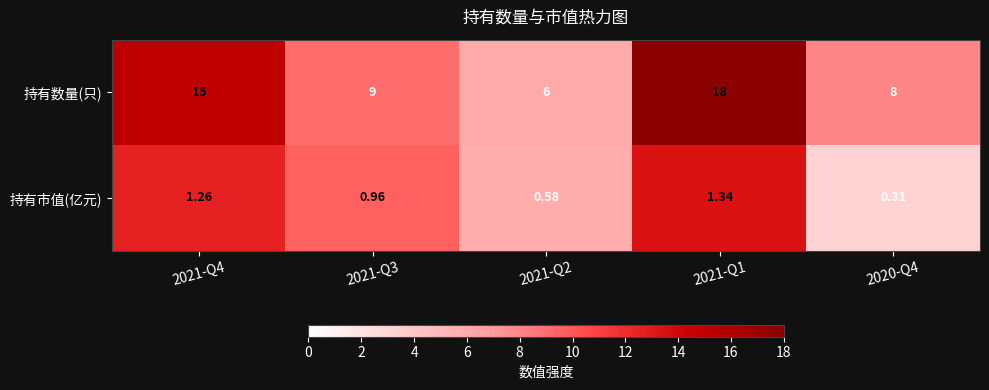

Which series has the largest total across all categories?

持有数量(只)